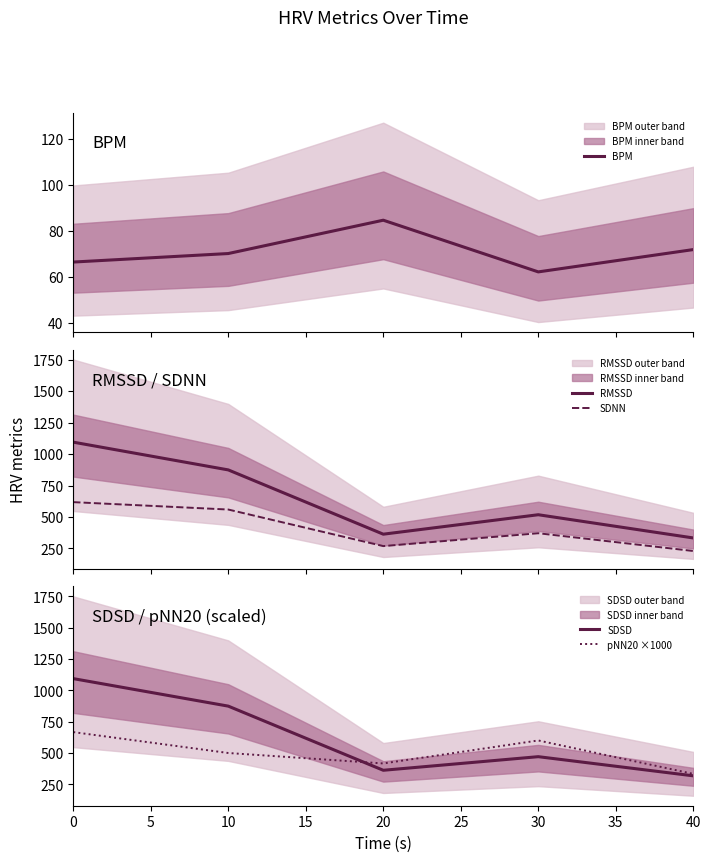

What is the value of the BPM point at the 5th from the left?

71.9